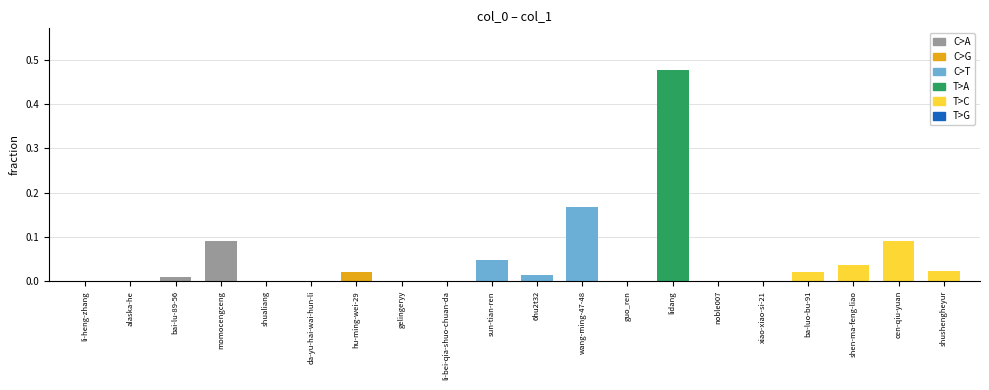

Is it true that the value at shen-ma-feng-liao is 0.0?

True